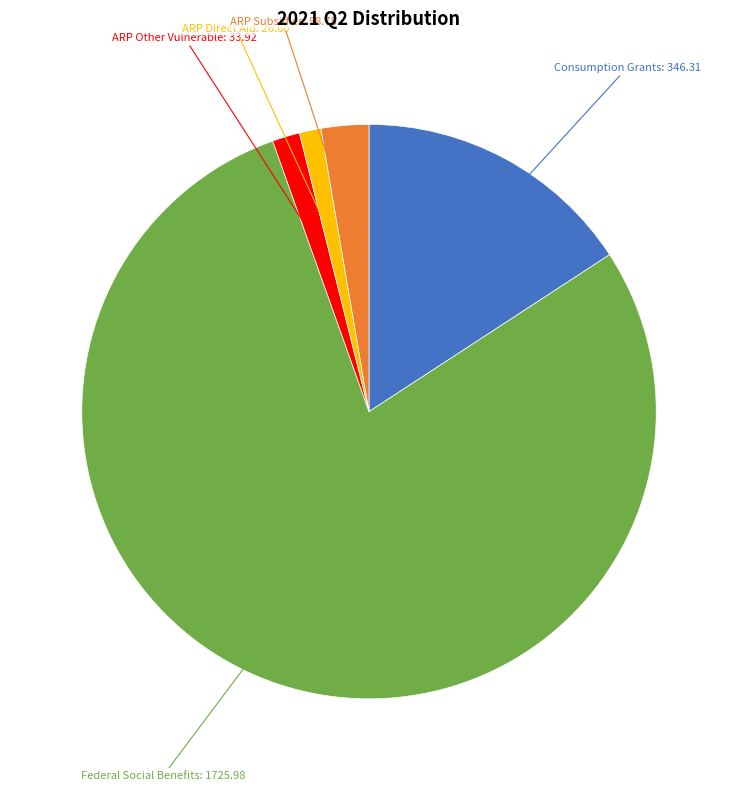

Does any single category account for the majority?

Yes